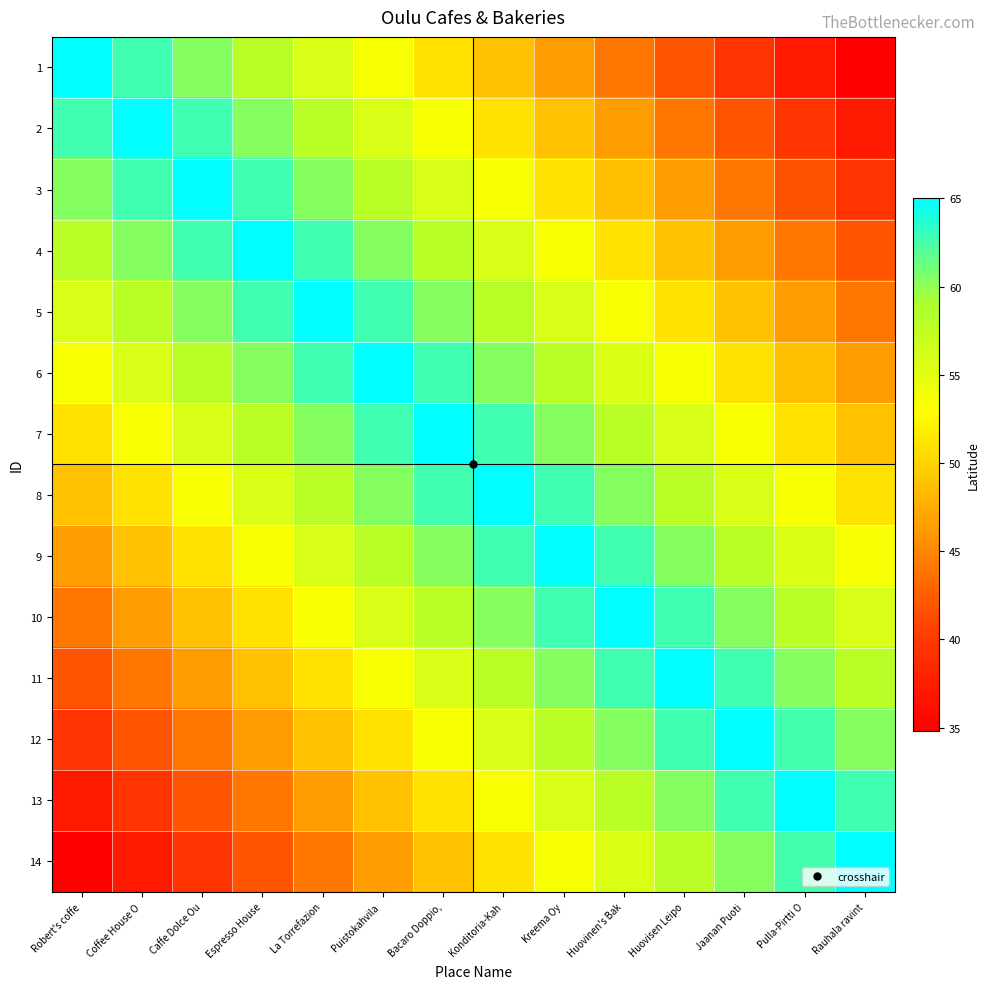

What is the smallest value displayed?

34.8